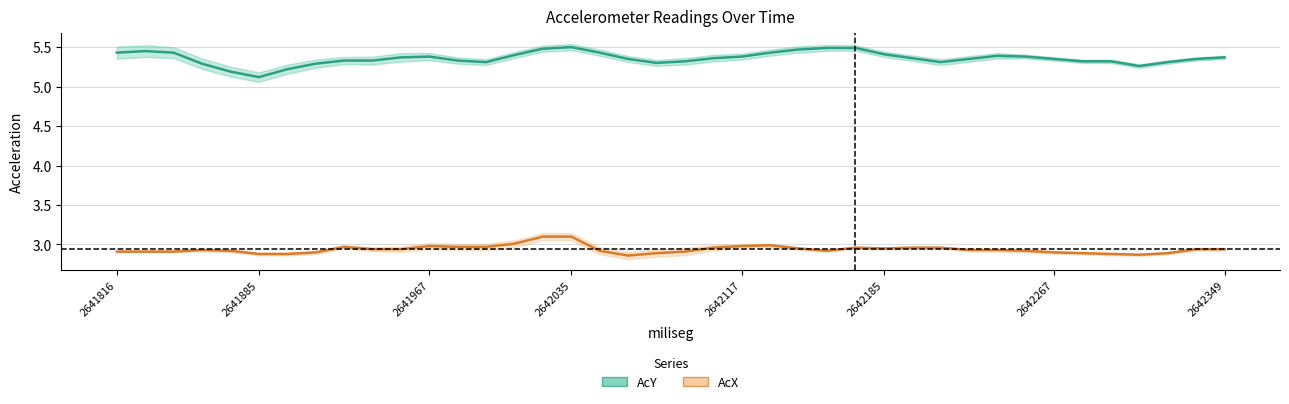

List the series in order of their peak value, highest first.

AcY, AcX